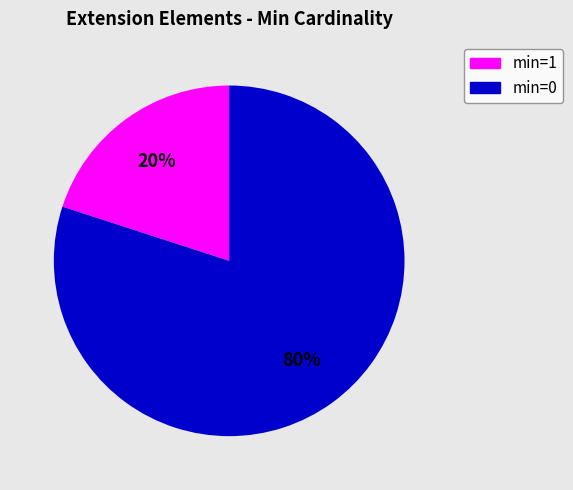

To the nearest percent, what is the difference between the largest and smallest slice percentages?

60%